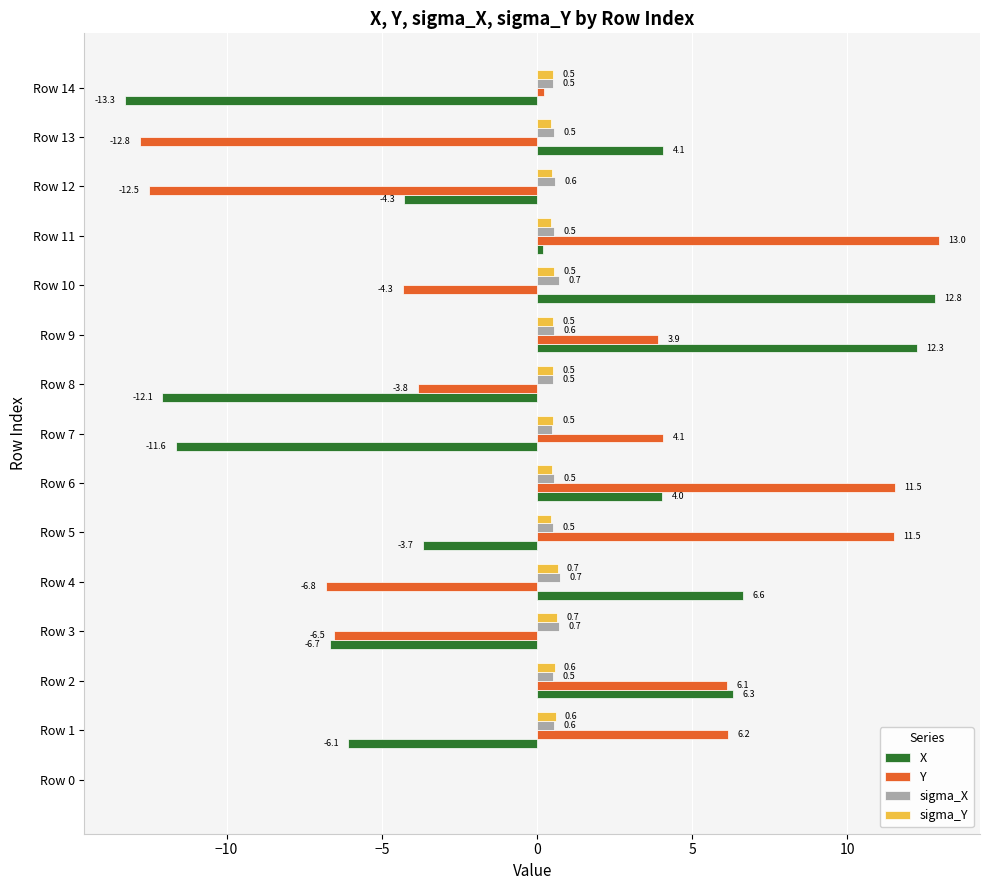

What is the sum of the X values at Row 8 and Row 11?

-11.9